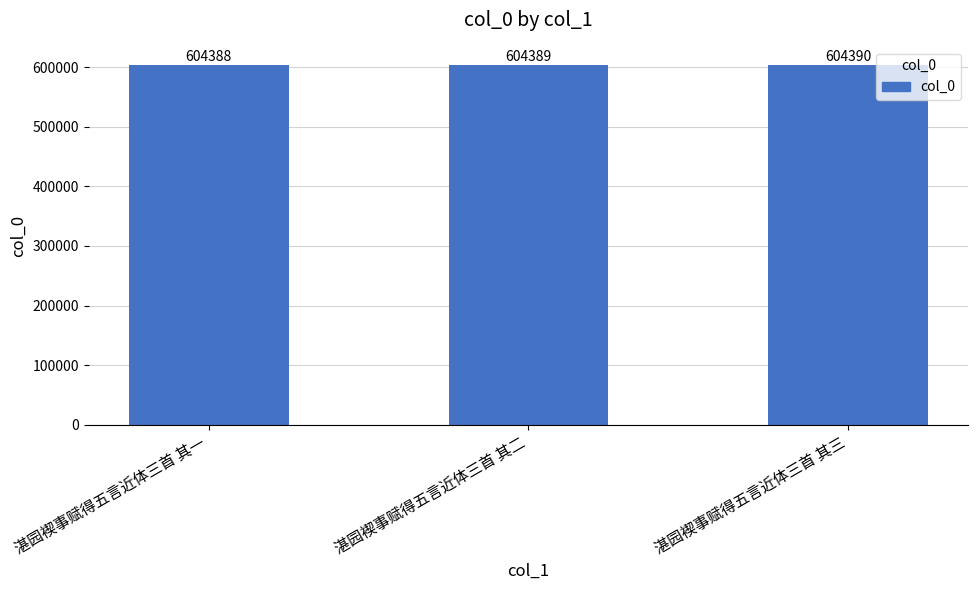

Rank the categories by value from lowest to highest.

湛园褉事赋得五言近体三首 其一, 湛园褉事赋得五言近体三首 其二, 湛园褉事赋得五言近体三首 其三